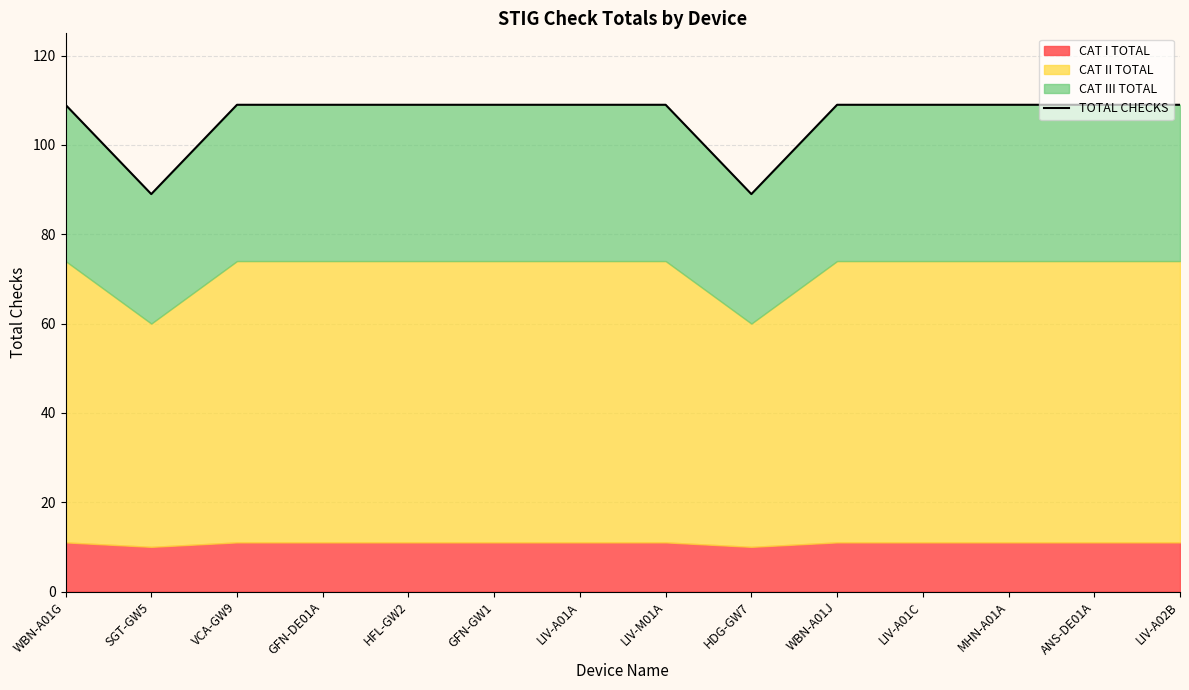

What is the maximum value shown in the chart?

109